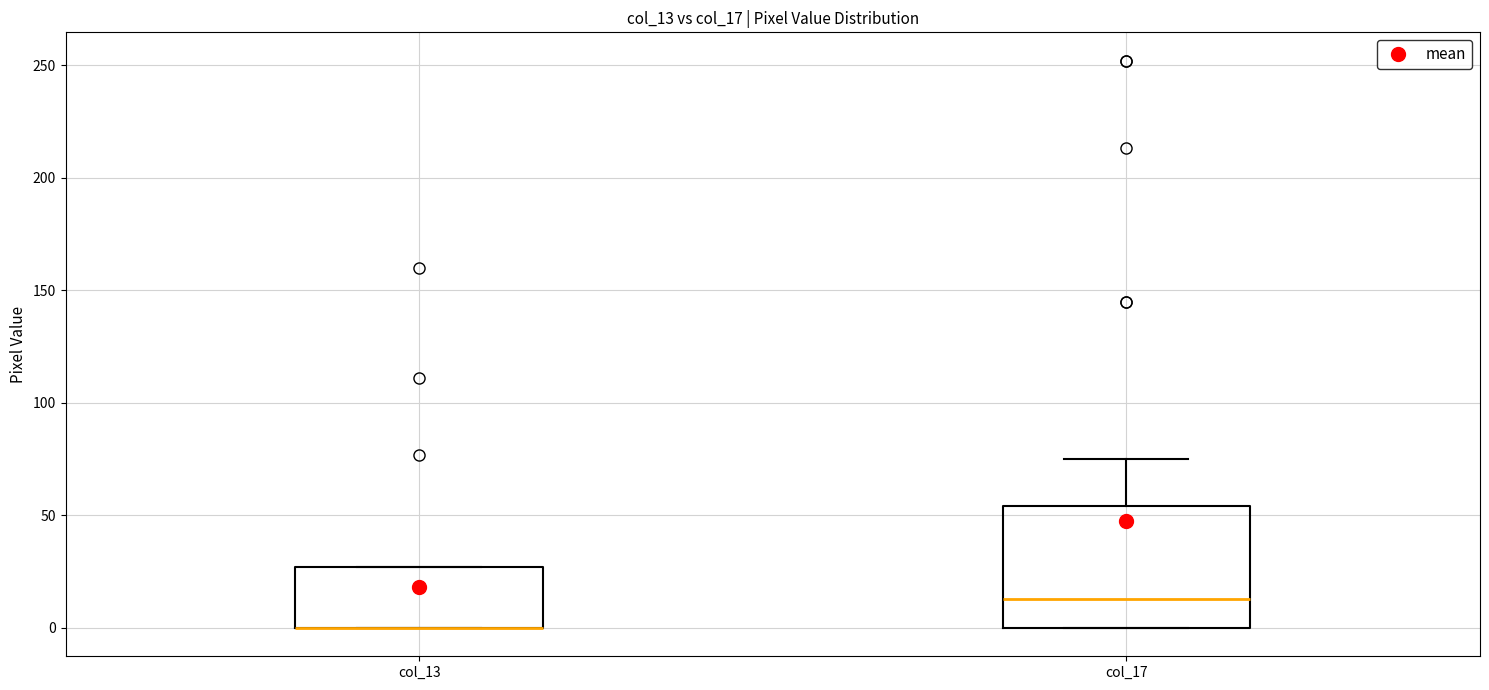

Which box is the tallest, from its lower edge to its upper edge?

col_17